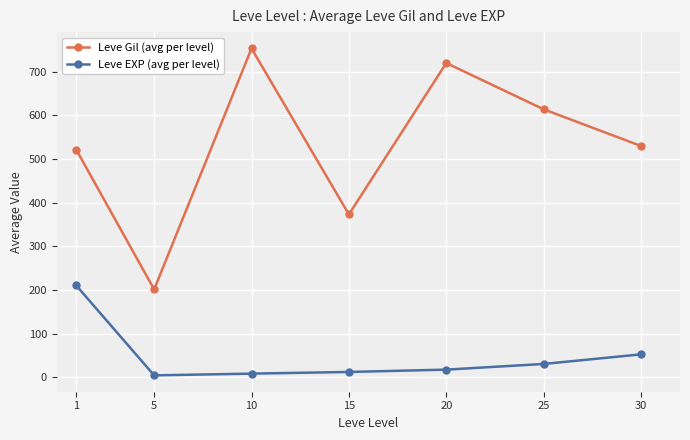

In Leve Gil (avg per level), how many points are lower than both neighbors (excluding endpoints)?

2